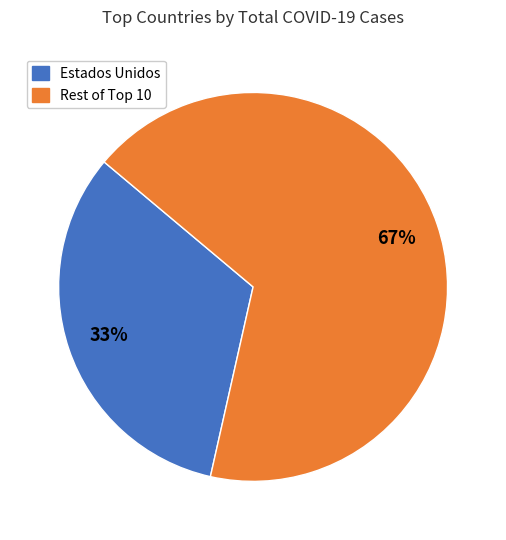

To the nearest percent, what is the average slice percentage?

50%